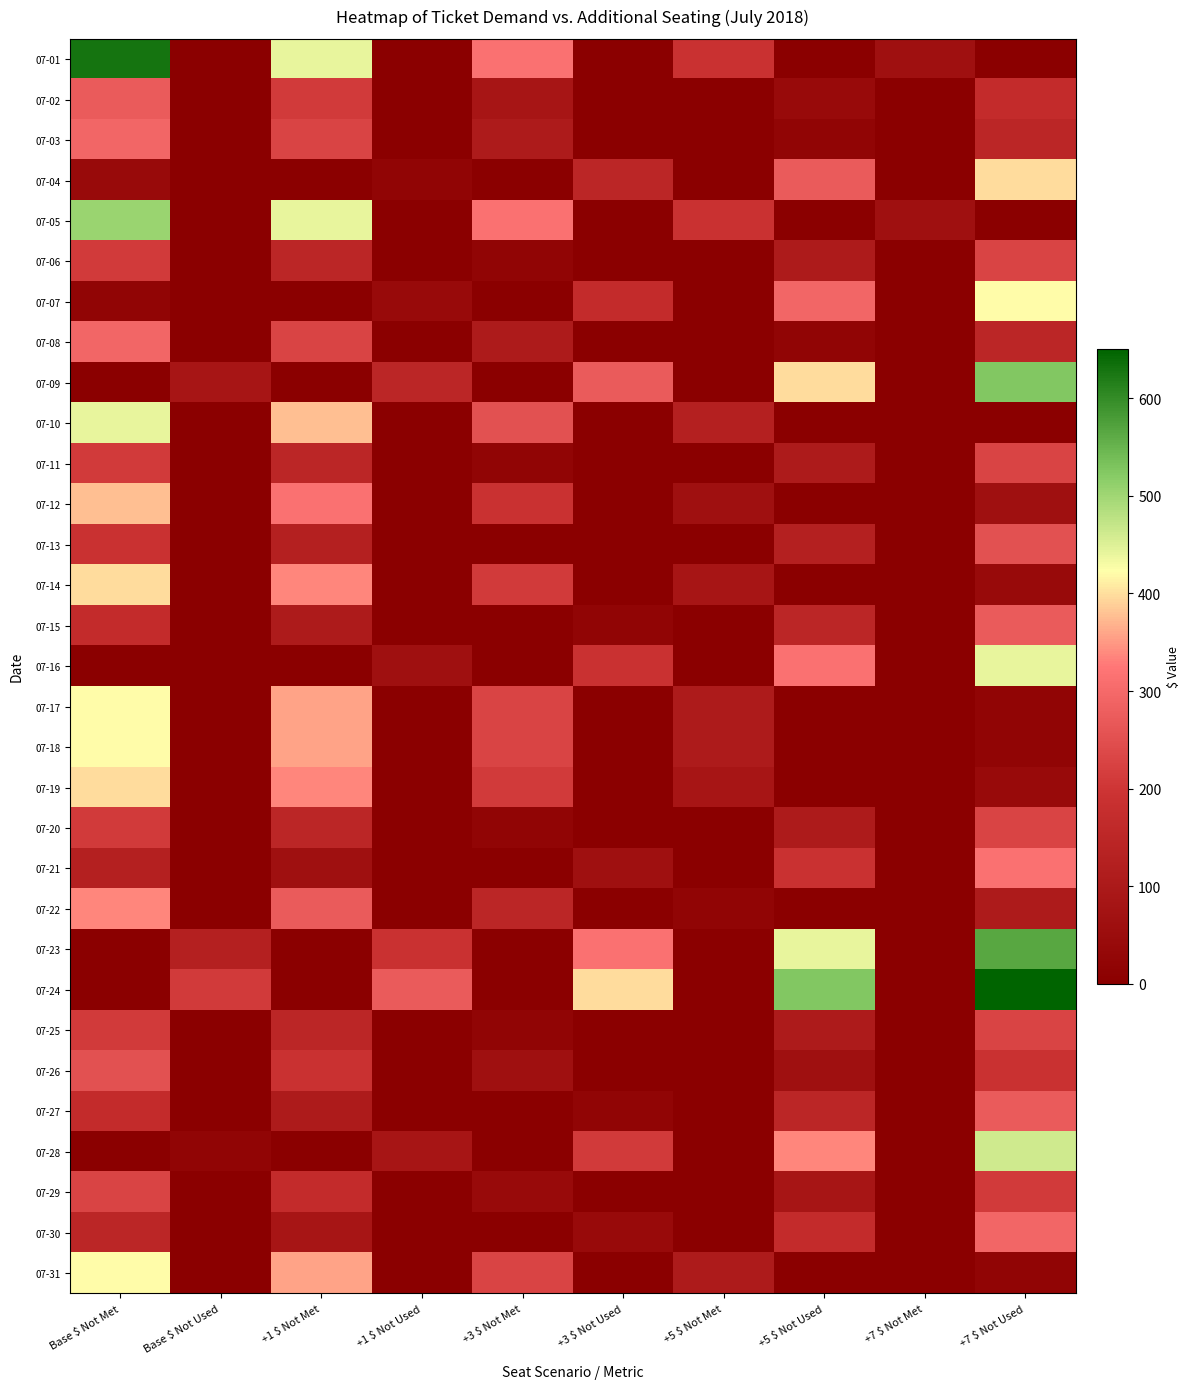

At which category does the chart reach its minimum across all series?

Base $ Not Used